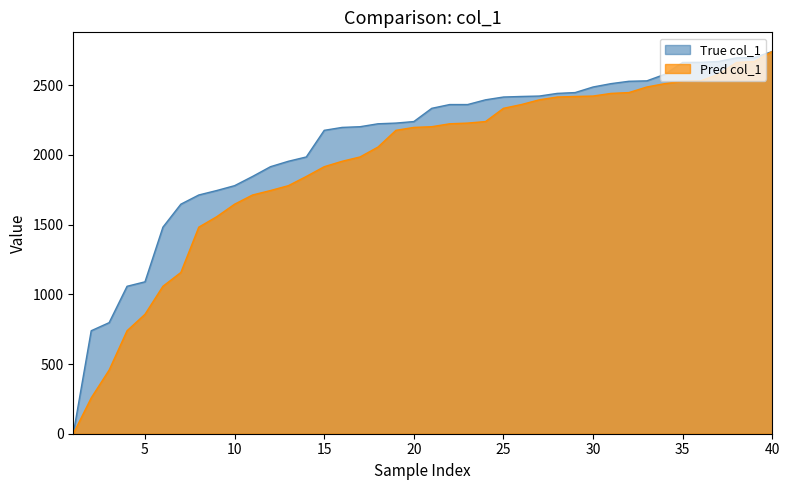

Reading right to left, list all the values displayed in this chart.

True col_1: 40=2743	39=2699	38=2697	37=2671	36=2665	35=2664	34=2579	33=2532	32=2529	31=2512	30=2488	29=2448	28=2442	27=2423	26=2420	25=2416	24=2396	23=2362	22=2362	21=2335	20=2240	19=2229	18=2224	17=2203	16=2198	15=2177	14=1986	13=1955	12=1916	11=1846	10=1780	9=1745	8=1713	7=1647	6=1482	5=1090	4=1058	3=797	2=739	1=0
Pred col_1: 40=2743	39=2671	38=2664	37=2579	36=2532	35=2529	34=2512	33=2488	32=2448	31=2442	30=2423	29=2420	28=2416	27=2396	26=2362	25=2335	24=2240	23=2229	22=2224	21=2203	20=2198	19=2177	18=2057	17=1986	16=1955	15=1916	14=1846	13=1780	12=1745	11=1713	10=1647	9=1557	8=1482	7=1157	6=1058	5=857	4=739	3=457	2=257	1=0